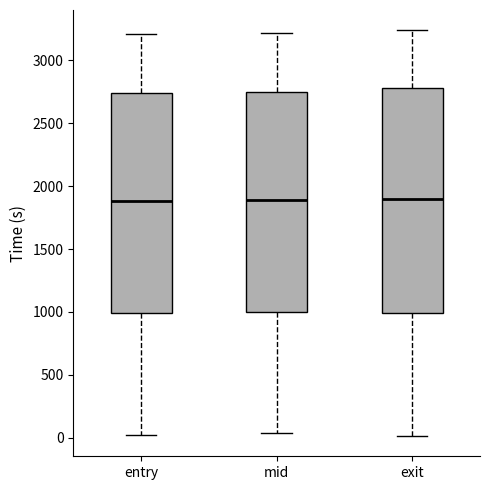

Where does the median line of the box for exit sit on the y-axis? The values are not printed on the chart, so give them approximately, as read against the axis.

1900